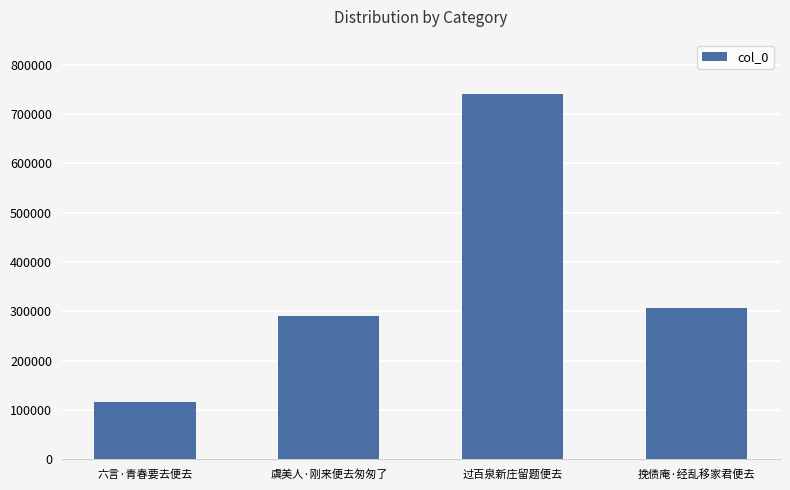

How many series are shown in this chart?

1